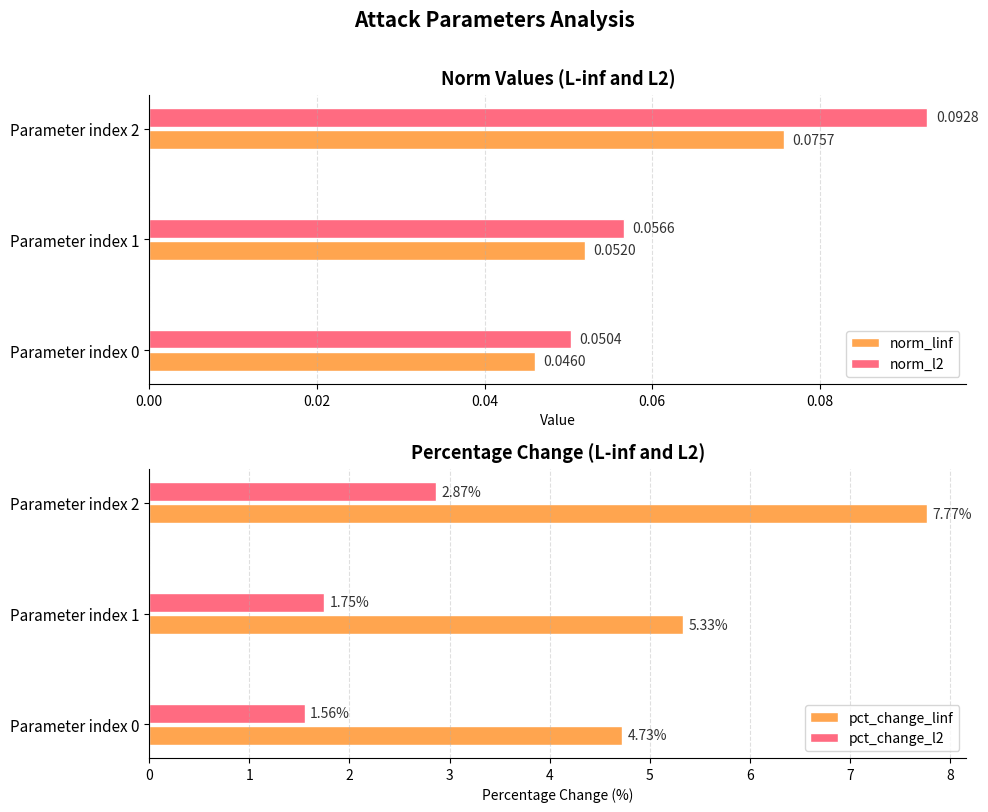

How many pct_change_l2 values are between 1 and 2?

2